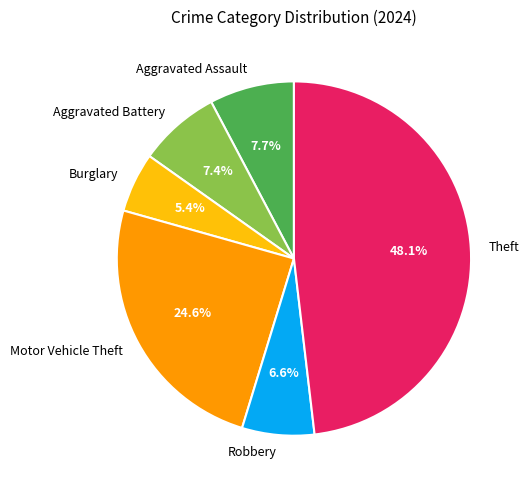

How many slices are in this pie chart?

6